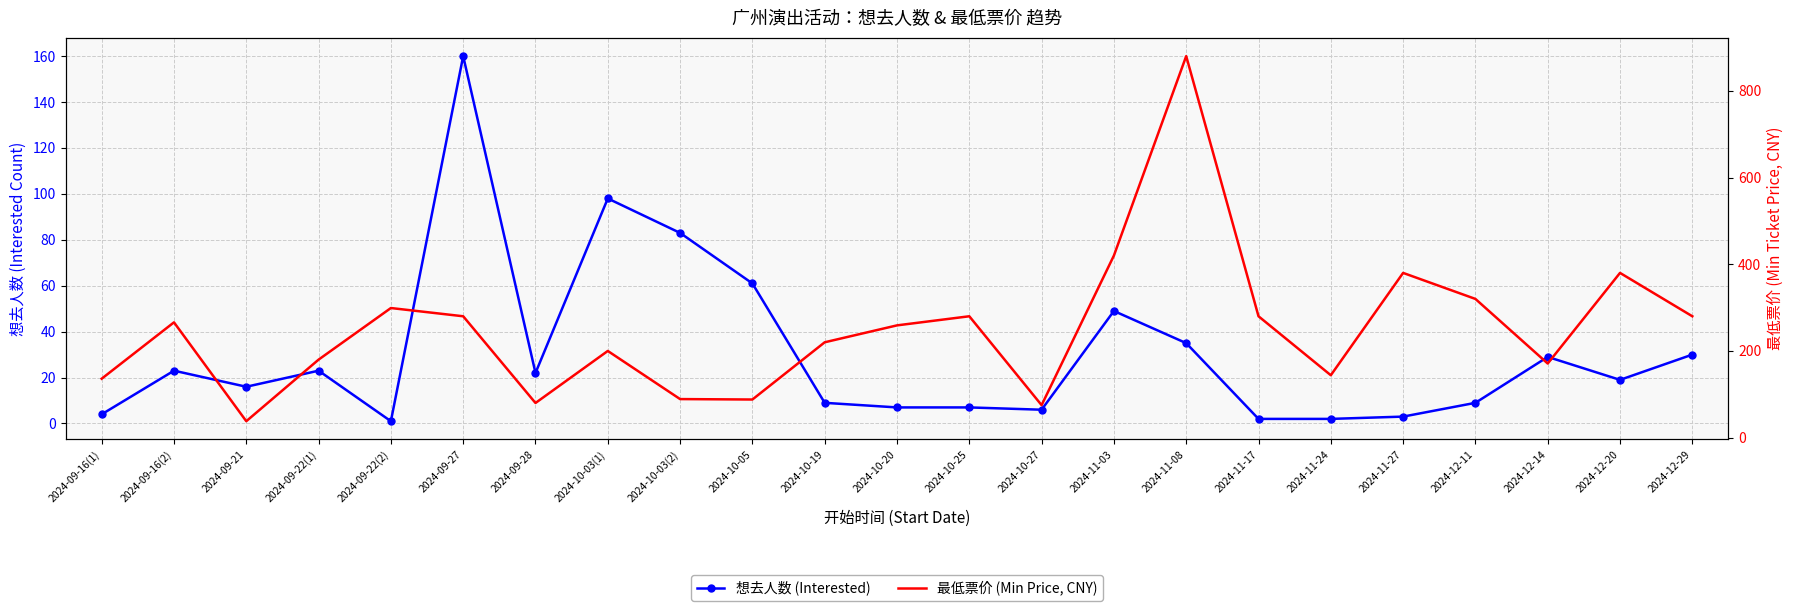

Rank the series at 2024-10-20 from highest to lowest value.

最低票价 (Min Price, CNY), 想去人数 (Interested)